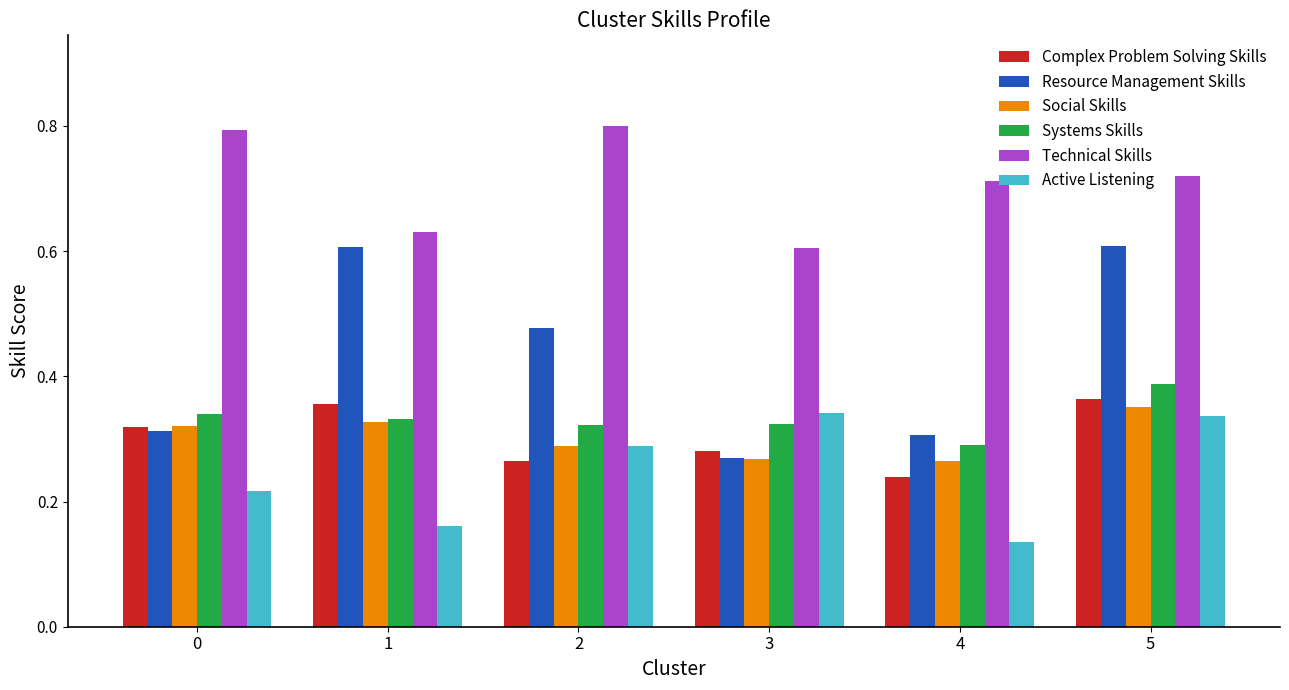

How many groups of bars are there?

6